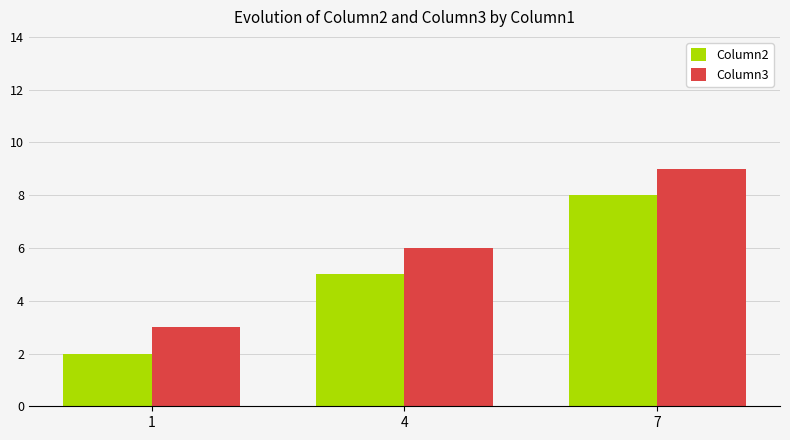

Which series has the largest total across all categories?

Column3